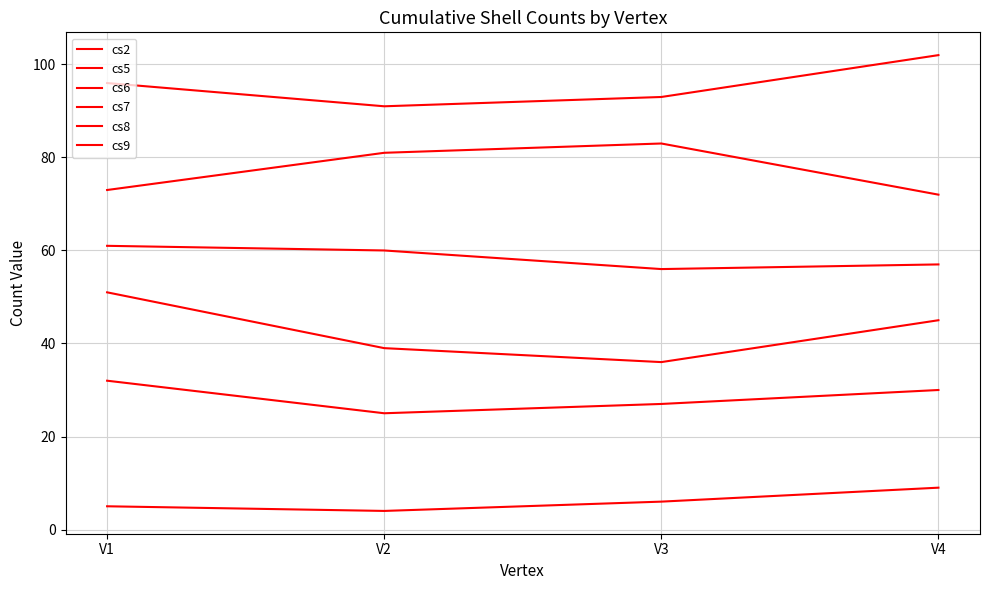

How many lines are shown in the chart?

6